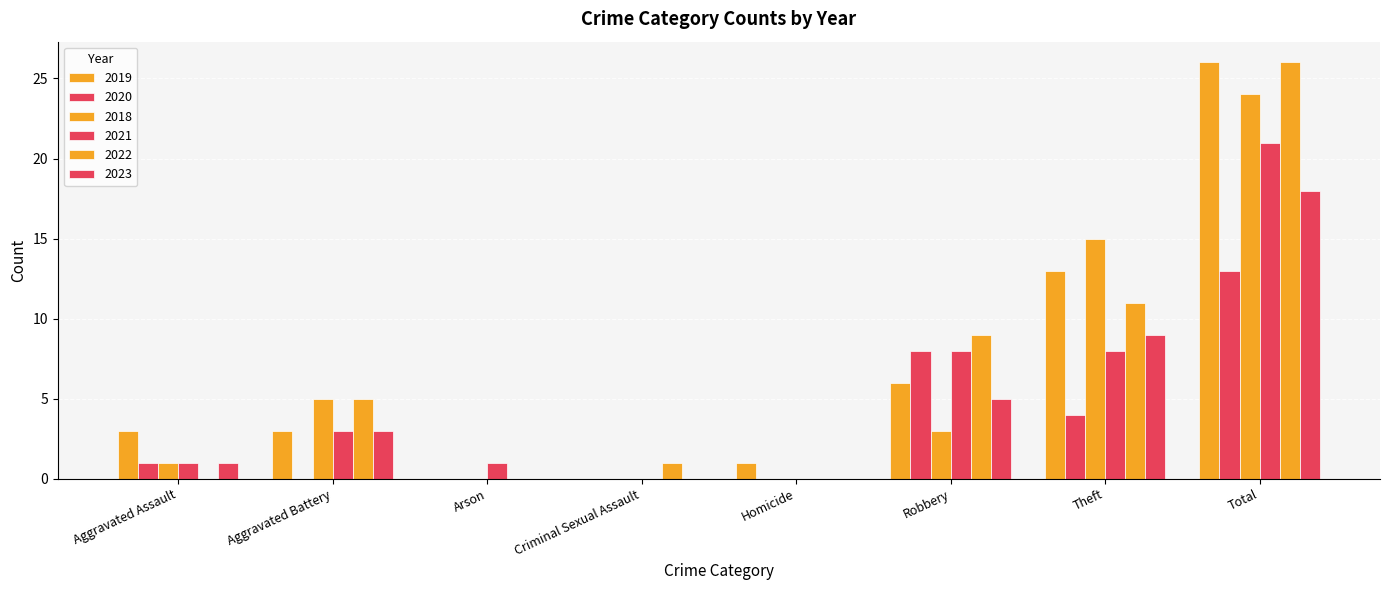

Does the chart contain stacked bars?

No